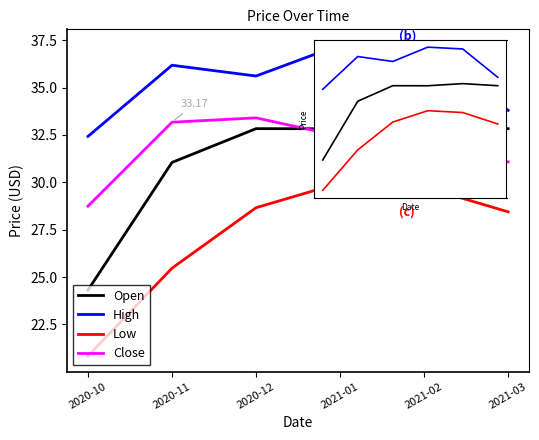

Is it true that Open equals 11.8 at 2021-02?

False